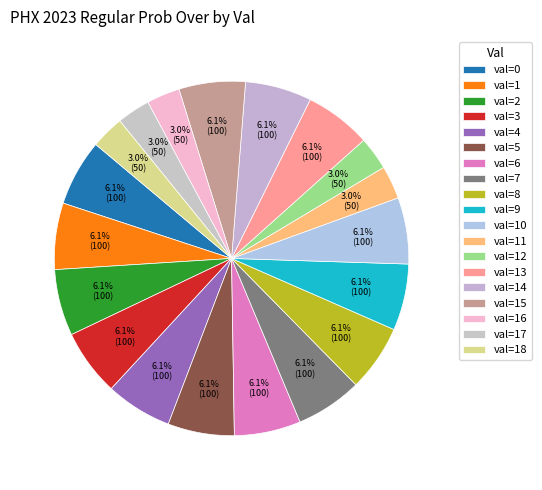

How many slices are in this pie chart?

19